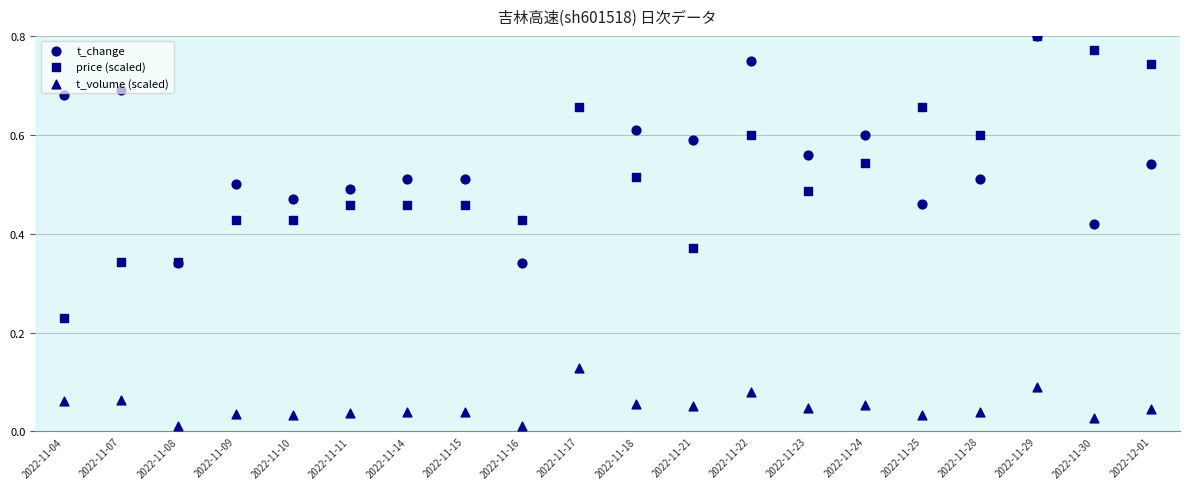

What are all the series names shown in the legend?

t_change, price (scaled), t_volume (scaled)